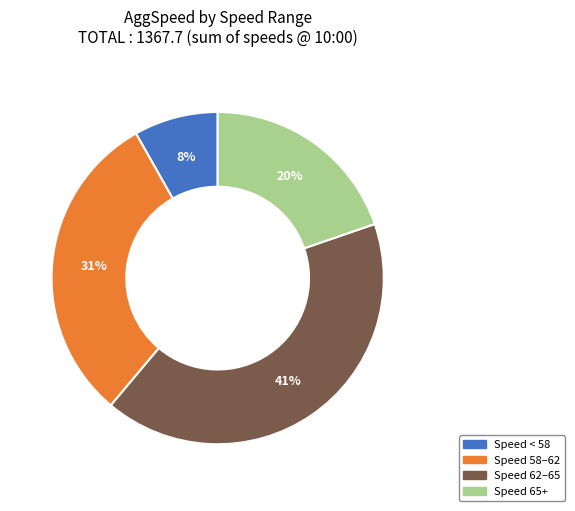

To the nearest percent, what percentage of the pie is Speed < 58?

8%